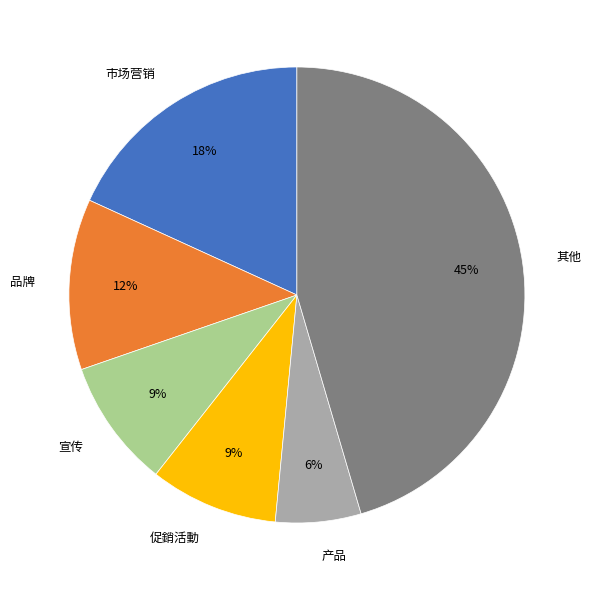

What is the smallest slice in the pie chart?

产品